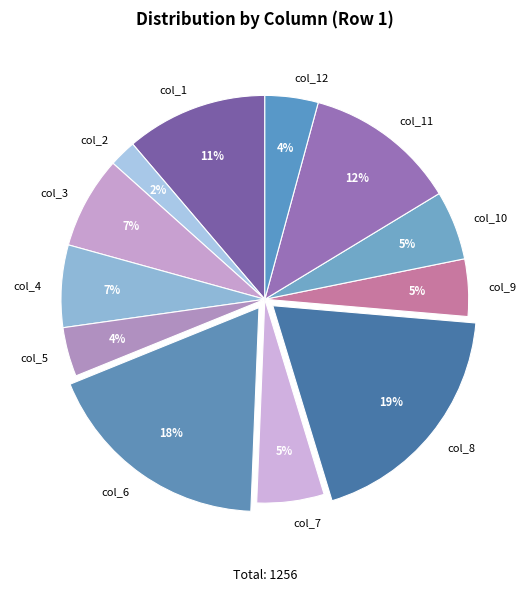

To the nearest percent, what percentage of the pie is col_6?

18%